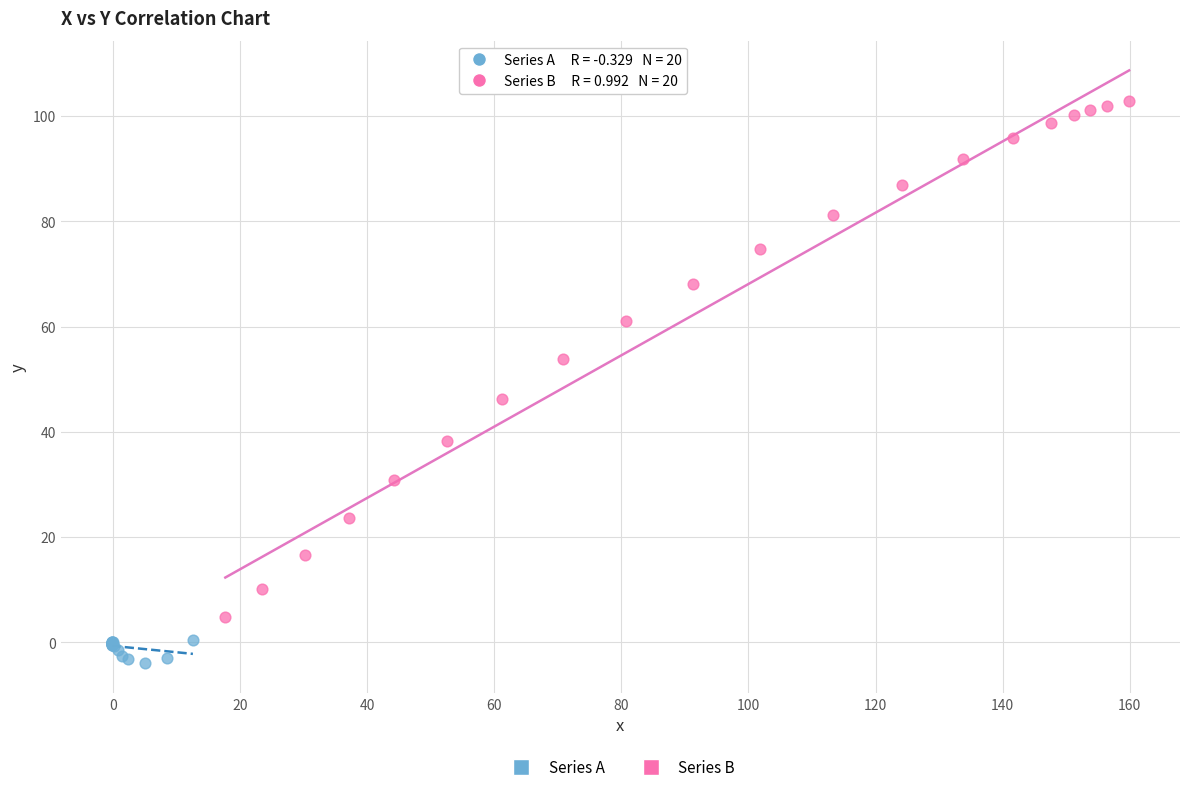

Which series has the largest Y range (max minus min)?

Series B